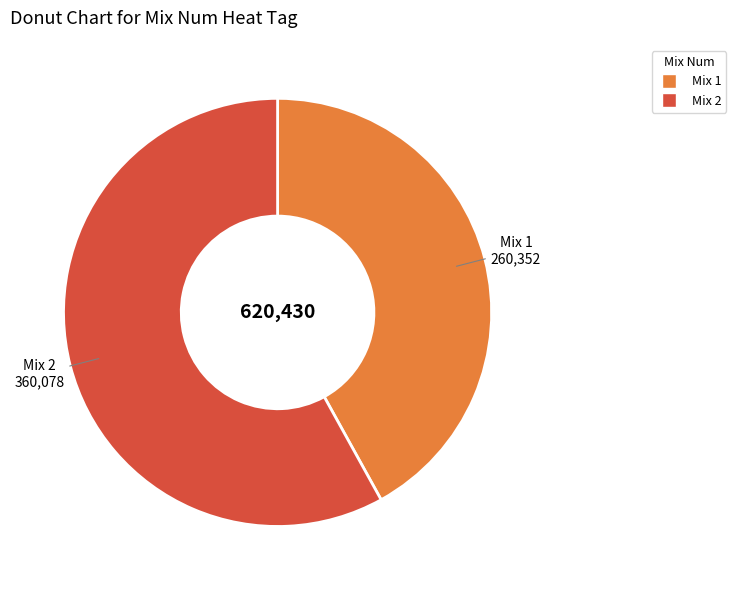

Is there a majority slice in this chart?

Yes